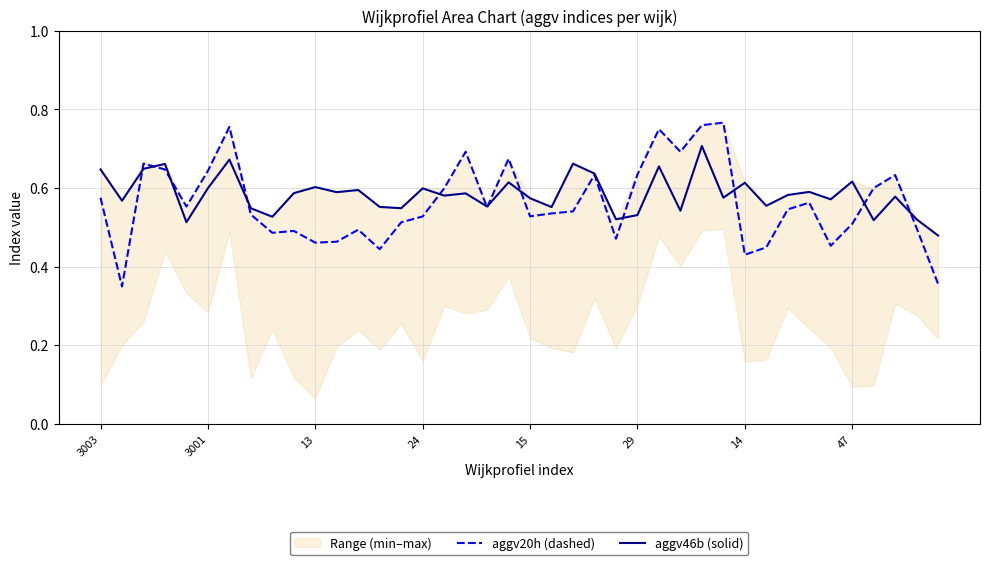

True or false: aggv20h (dashed) has a value of 0.6 at 14.

False